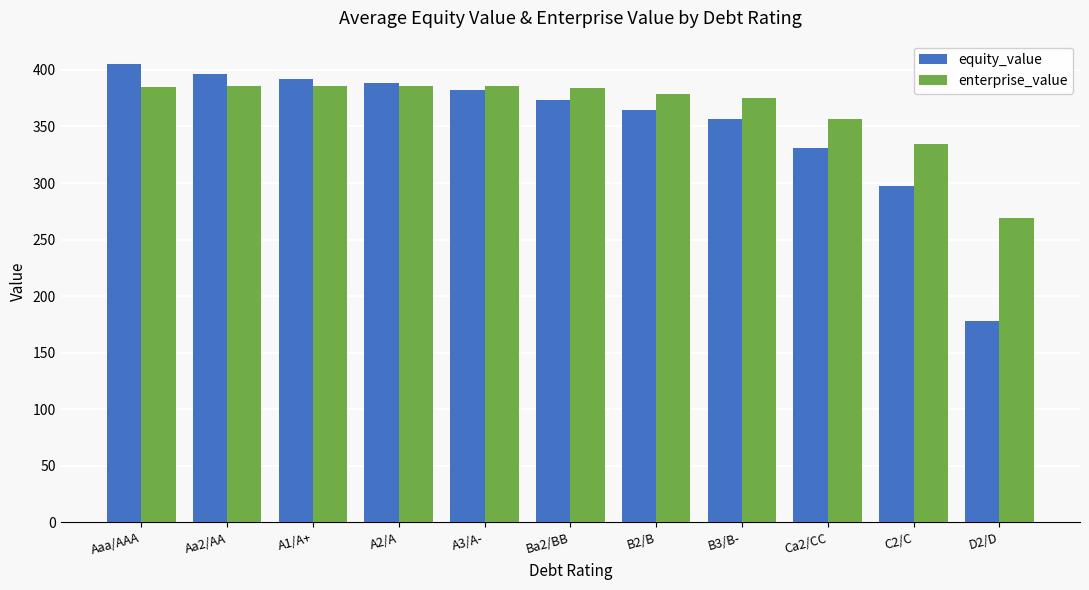

The value of enterprise_value at C2/C is 334.9. True or false?

True